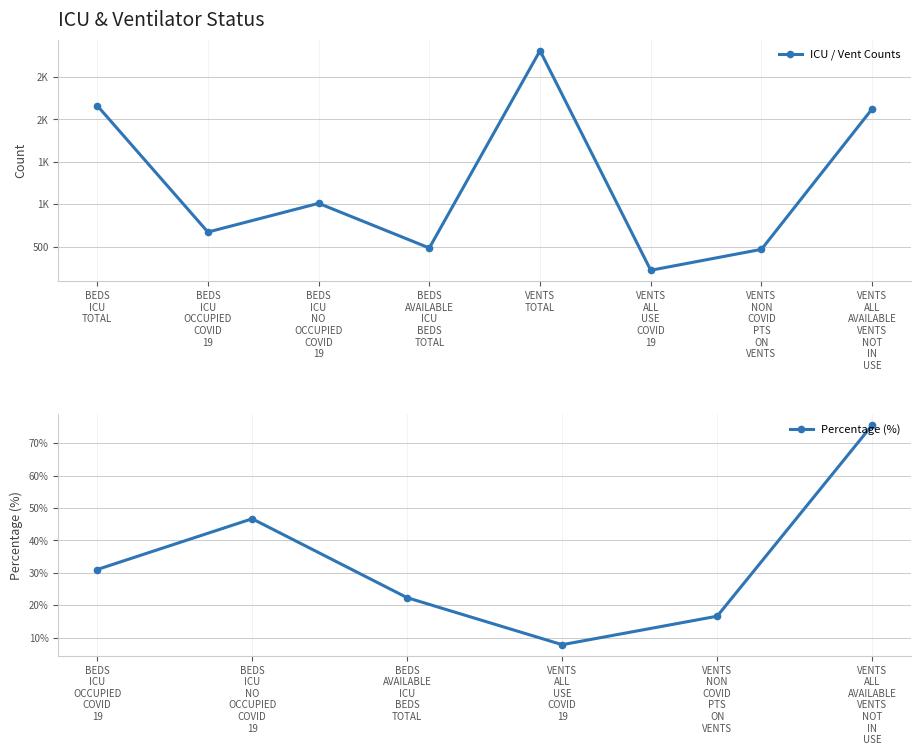

True or false: Percentage (%) has more than 2 points higher than both neighbors.

False